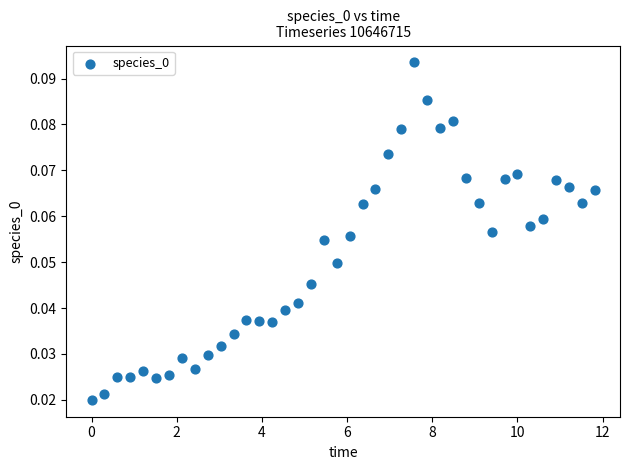

What is the range of X values (max minus min)?

11.8